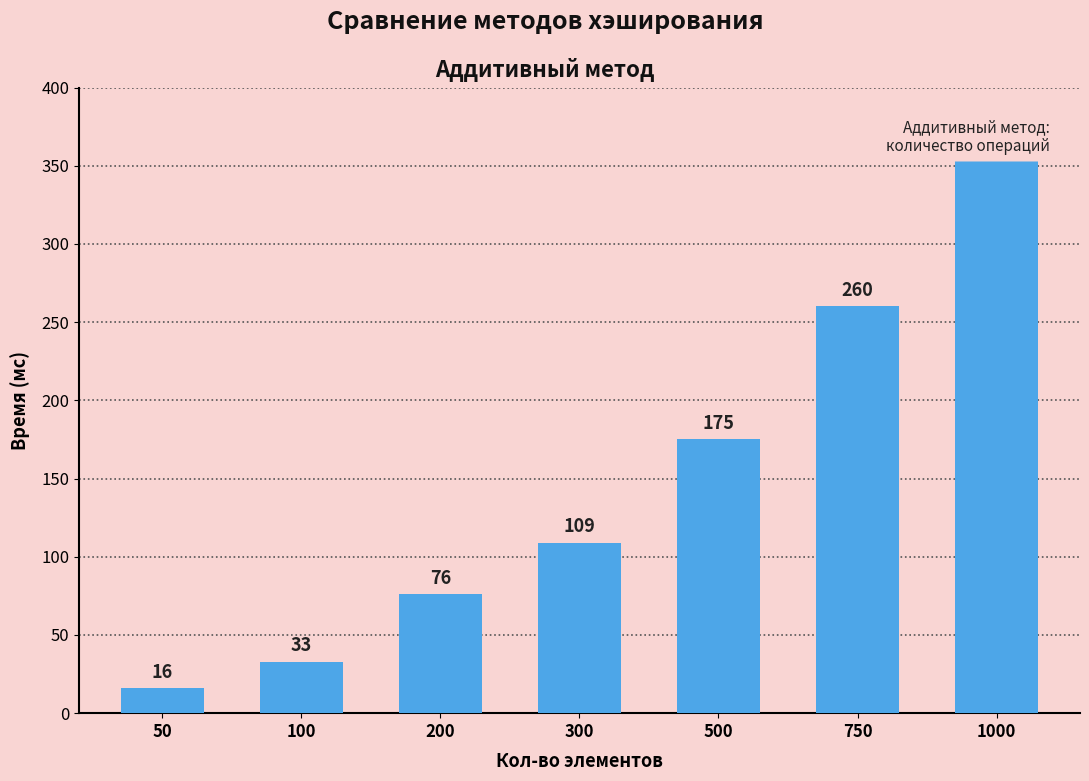

The chart shows a value of 76 at 200. True or false?

True